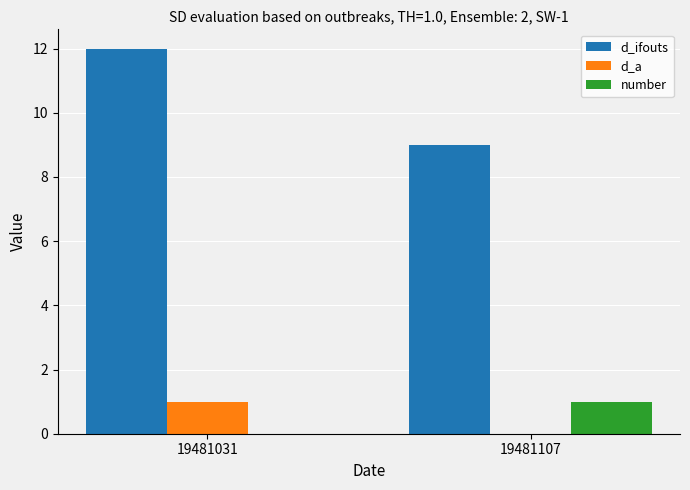

The value of d_ifouts at 19481107 is 14. True or false?

False